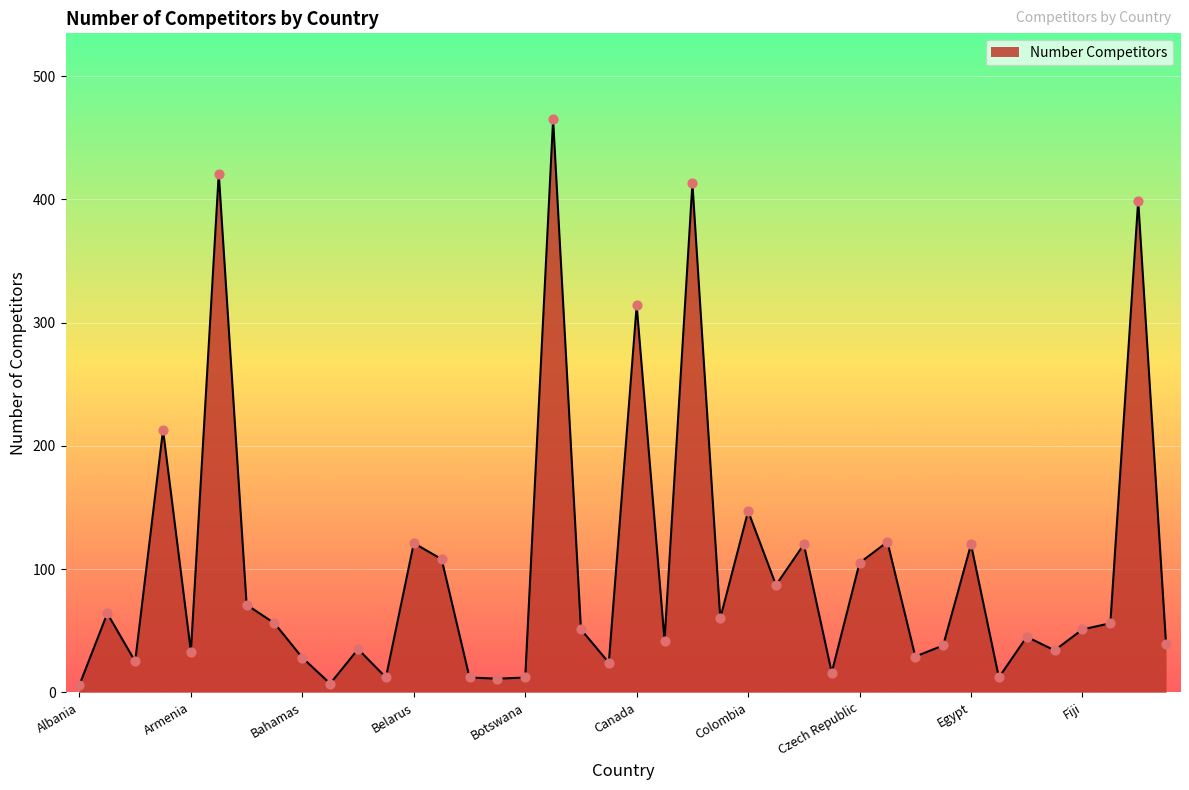

What is the difference between the maximum and minimum values?

459